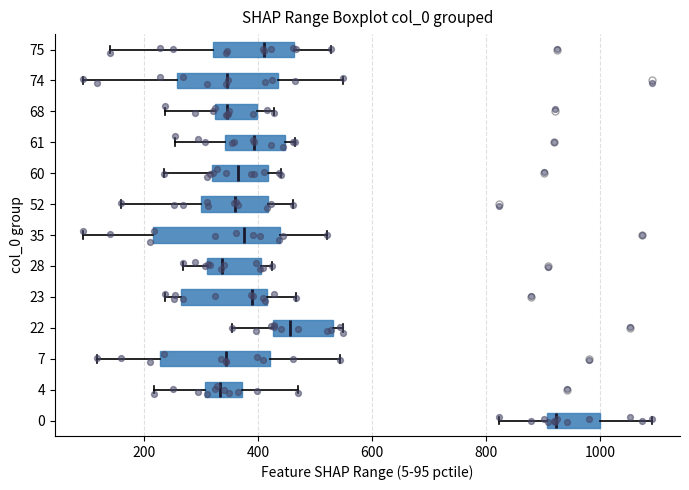

Reading bottom to top, transcribe this box plot: for each box, give where its median line is, the range the box spans, and where its two whiskers end, as read against the x-axis. The values are not printed on the chart, so give them approximately, as read against the axis.

0: median 920, box 900 to 1000, whiskers 820 to 1100
4: median 340, box 300 to 380, whiskers 220 to 480
7: median 340, box 220 to 420, whiskers 120 to 540
22: median 460, box 420 to 540, whiskers 360 to 540 (just right of the box's right edge)
23: median 380, box 260 to 420, whiskers 240 to 460
28: median 340, box 320 to 400, whiskers 260 to 420
35: median 380, box 220 to 440, whiskers 100 to 520
52: median 360, box 300 to 420, whiskers 160 to 460
60: median 360, box 320 to 420, whiskers 240 to 440
61: median 400, box 340 to 440, whiskers 260 to 460
68: median 340, box 320 to 400, whiskers 240 to 420
74: median 340, box 260 to 440, whiskers 100 to 540
75: median 400, box 320 to 460, whiskers 140 to 520